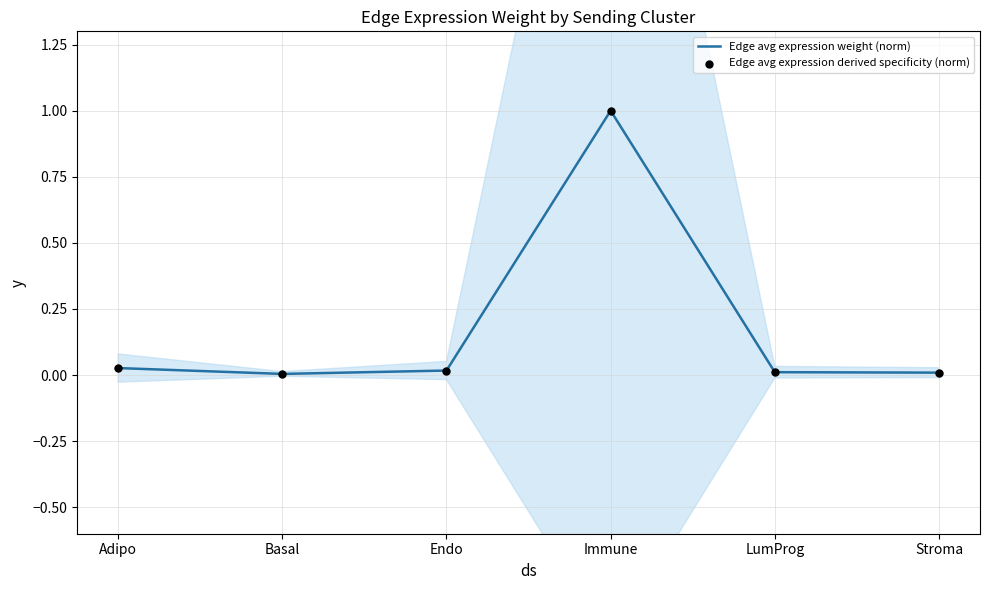

Which series contains the highest Y value?

Edge avg expression weight (norm)